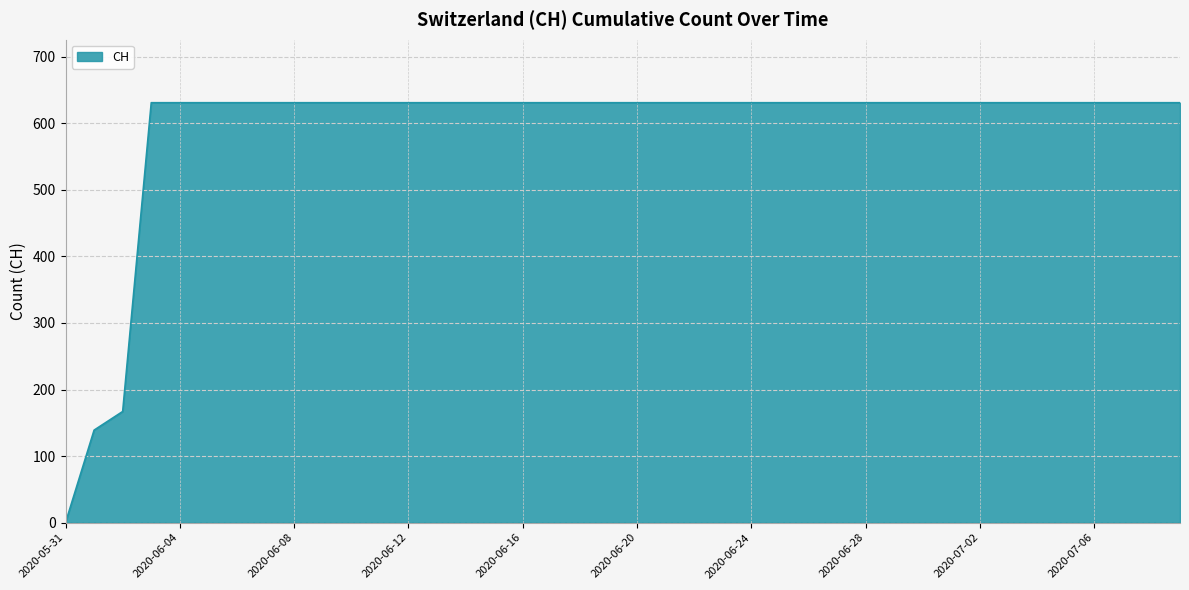

What is the maximum value shown in the chart?

631